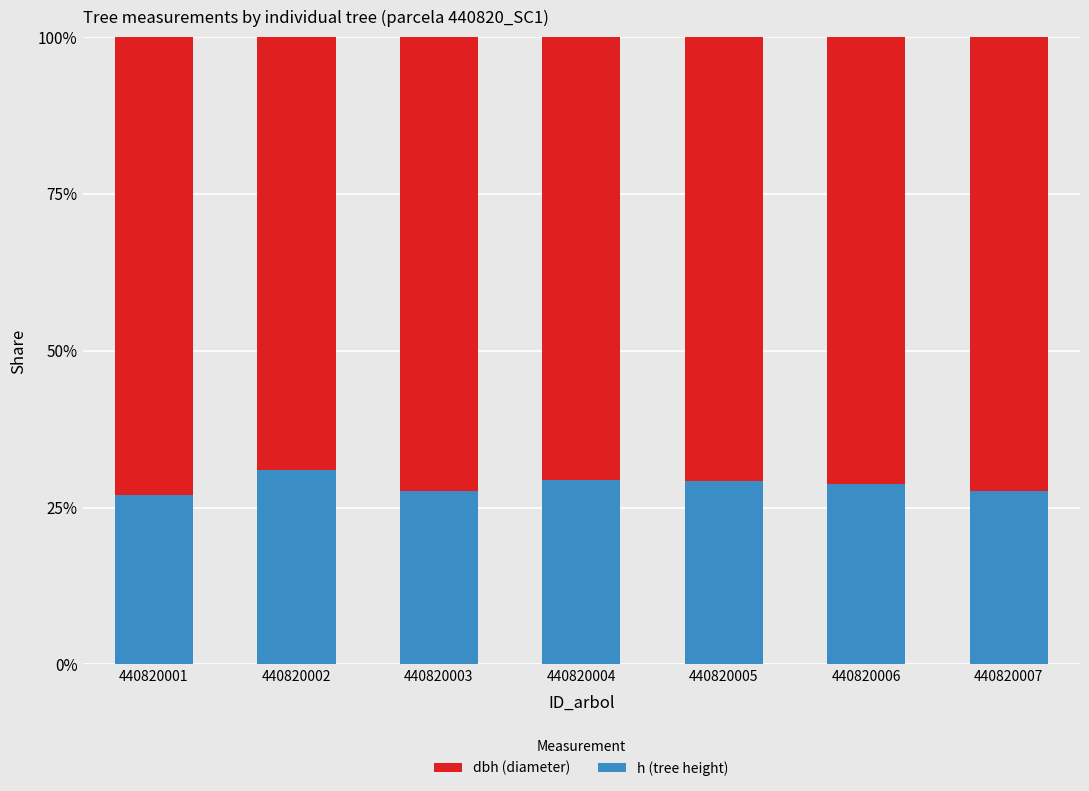

Does the chart contain any negative values?

No